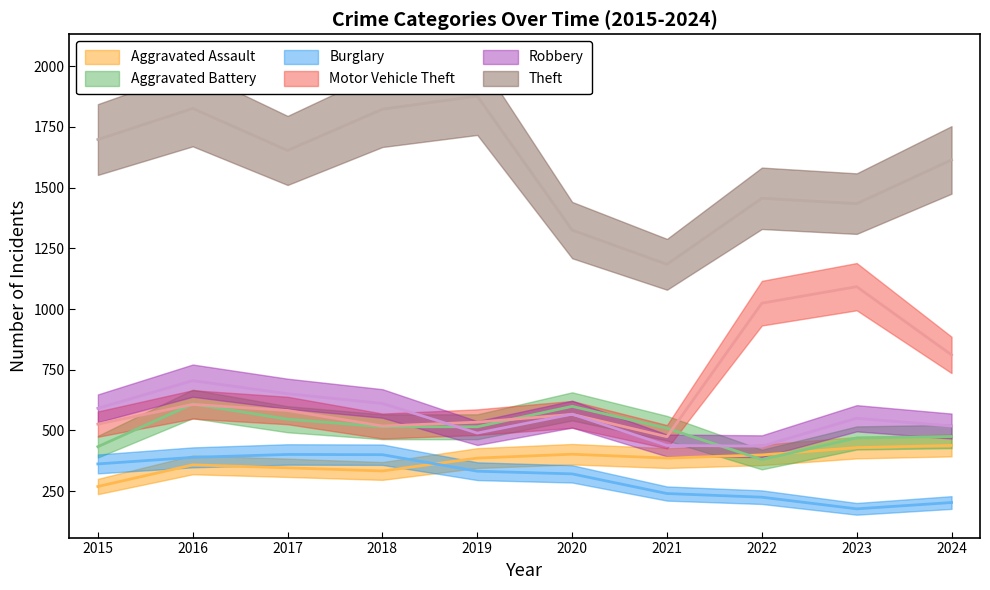

At how many categories does at least one series exceed 994?

10